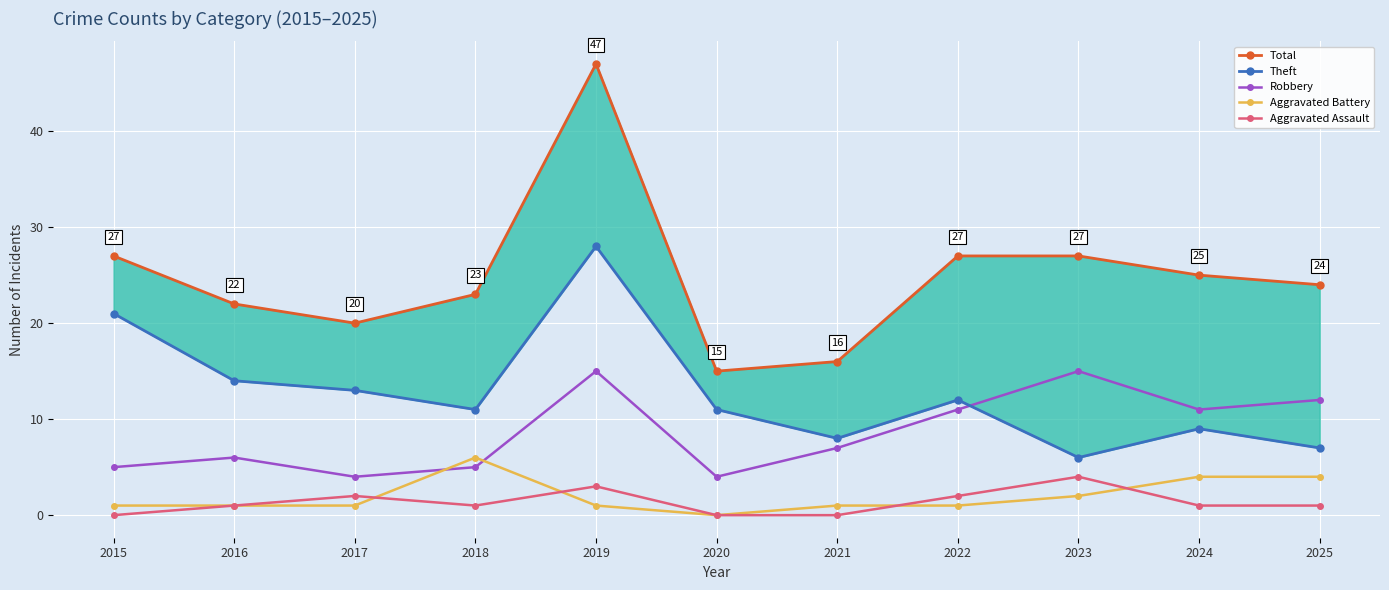

What is the greatest value displayed?

47